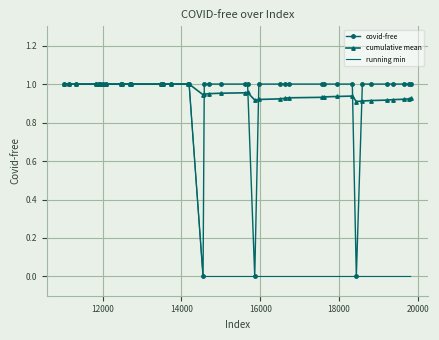

What are all the series names shown in the legend?

covid-free, cumulative mean, running min